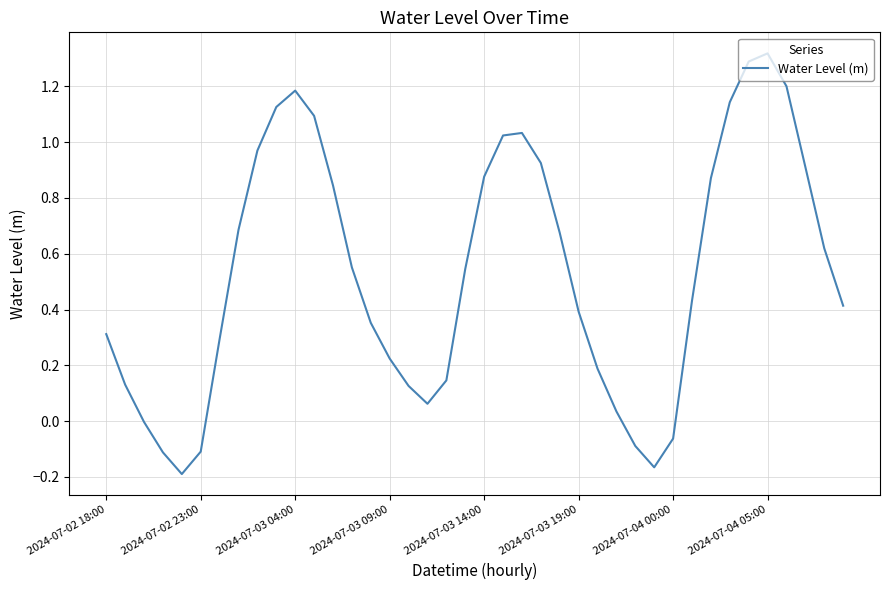

What is the difference between the maximum and minimum values?

1.5